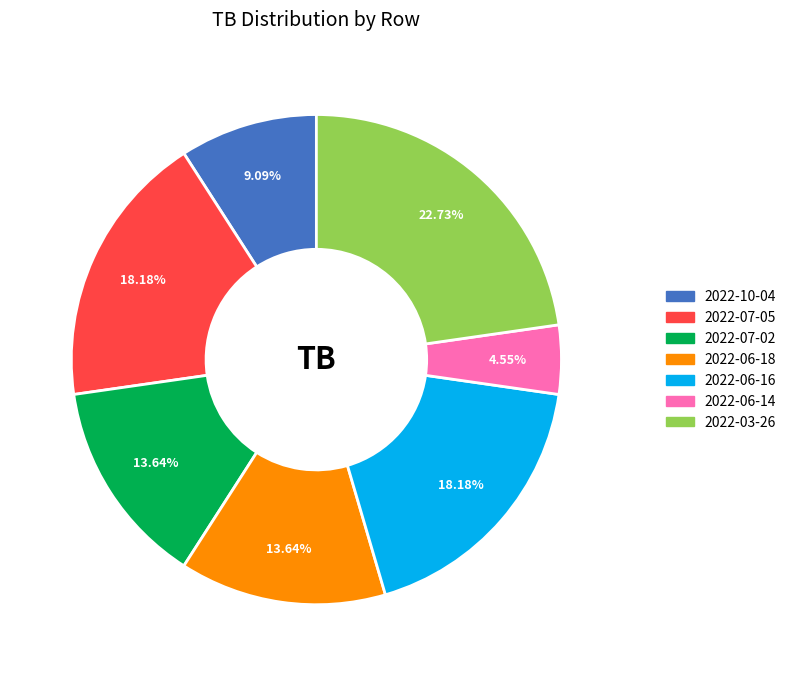

Is there a majority slice in this chart?

No